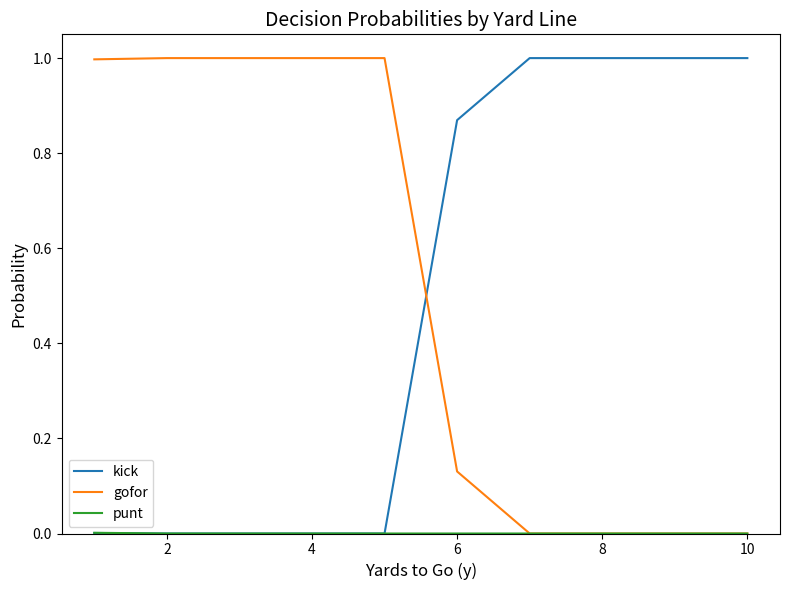

What is the greatest value displayed?

1.0